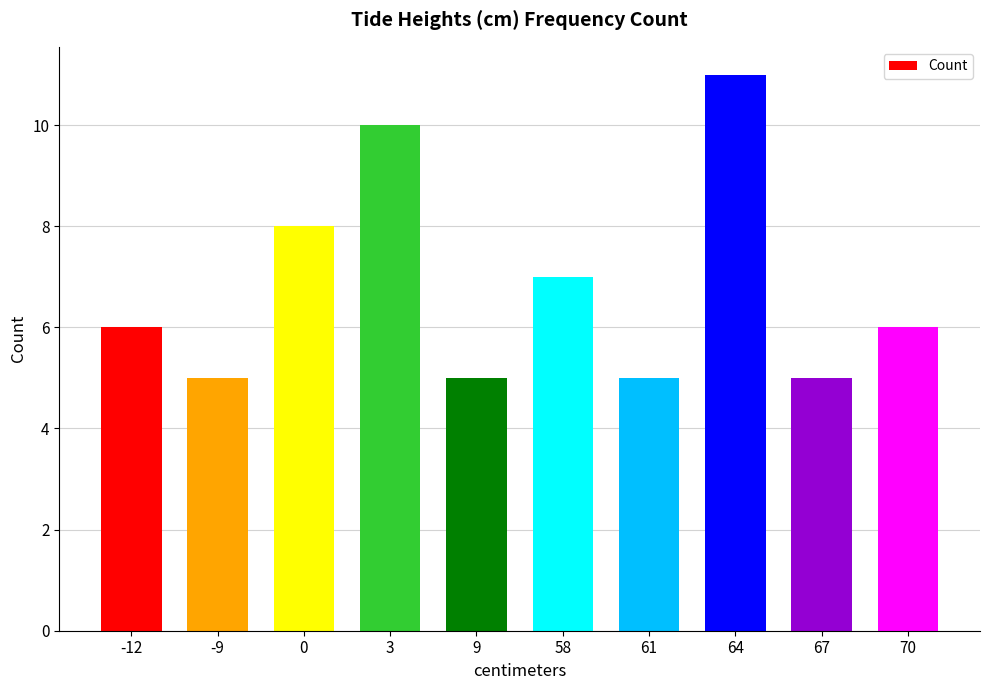

What is the difference between the maximum and minimum values?

6